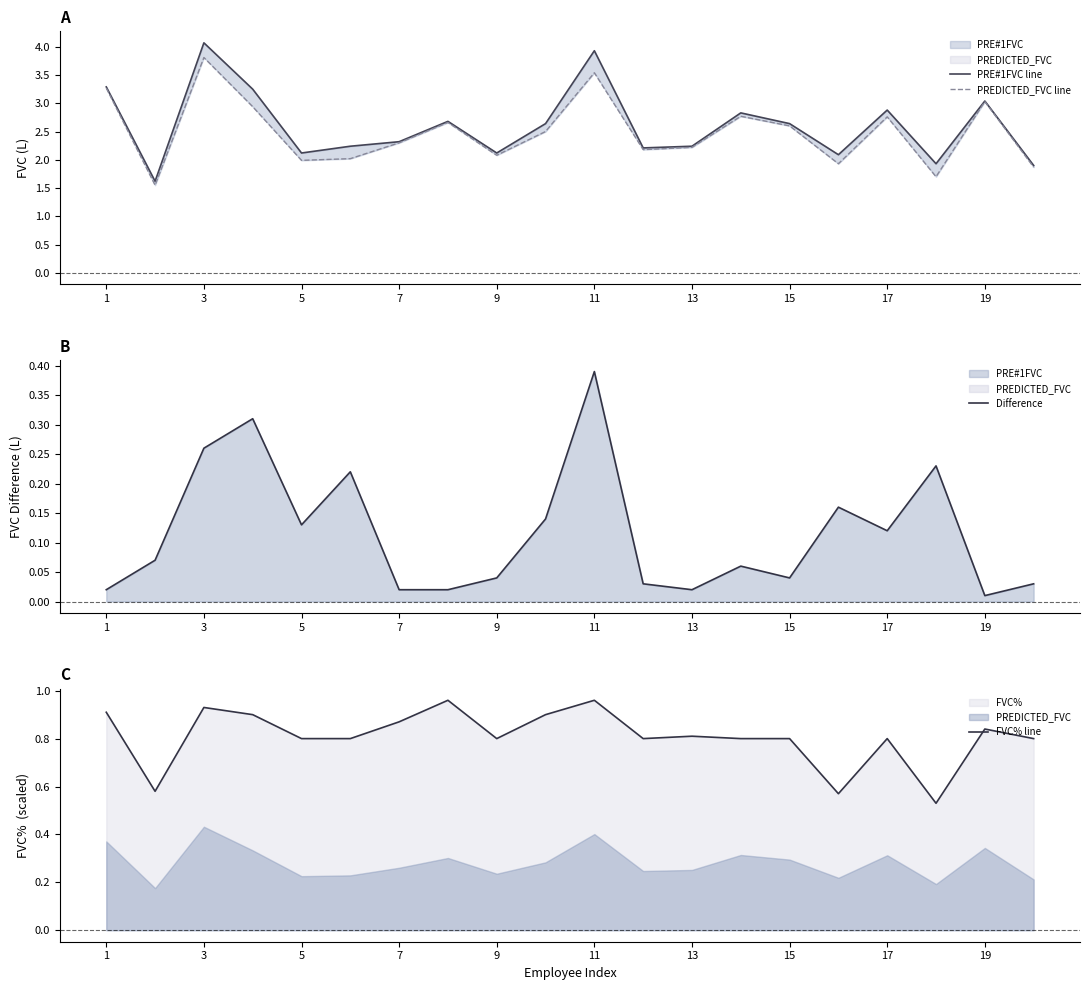

How many interior local valleys does the FVC% line series have?

5